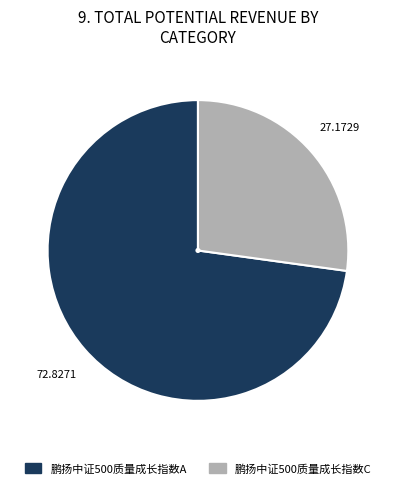

Between 鹏扬中证500质量成长指数C and 鹏扬中证500质量成长指数A, which is larger?

鹏扬中证500质量成长指数A